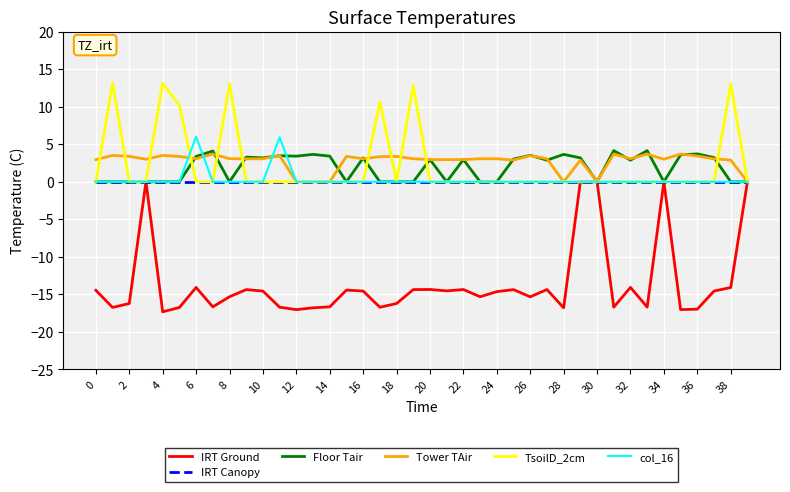

Which series has the widest spread of values?

IRT Ground